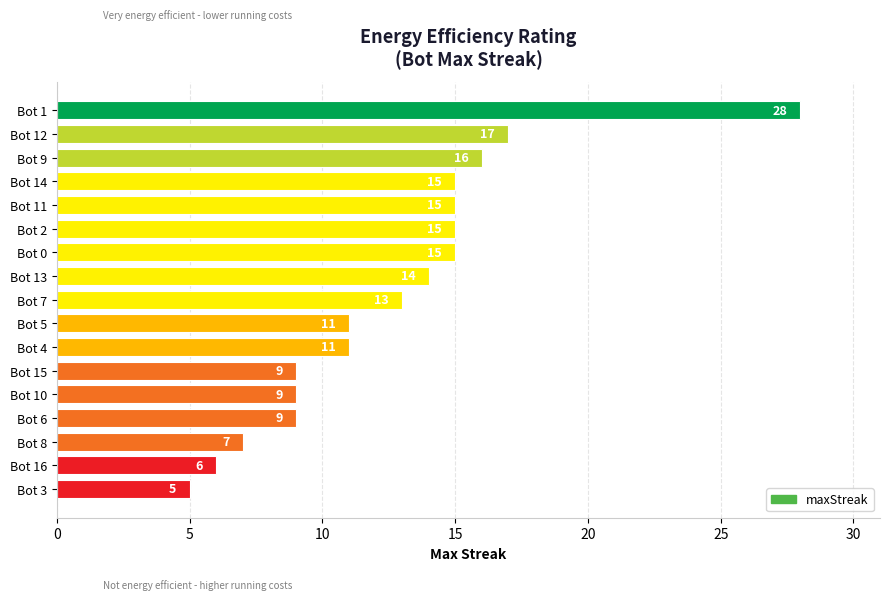

Between Bot 8 and Bot 6, which is larger?

Bot 6